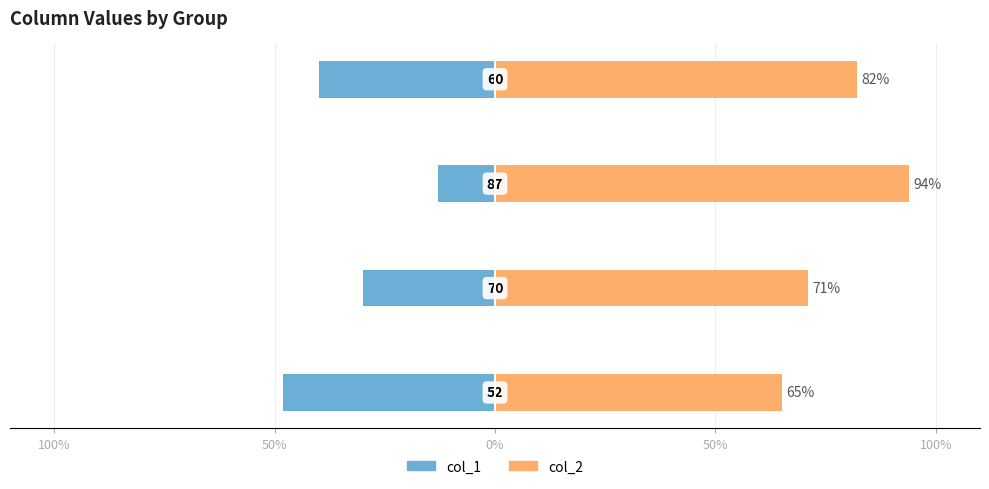

Which series has the widest spread of values?

col_1